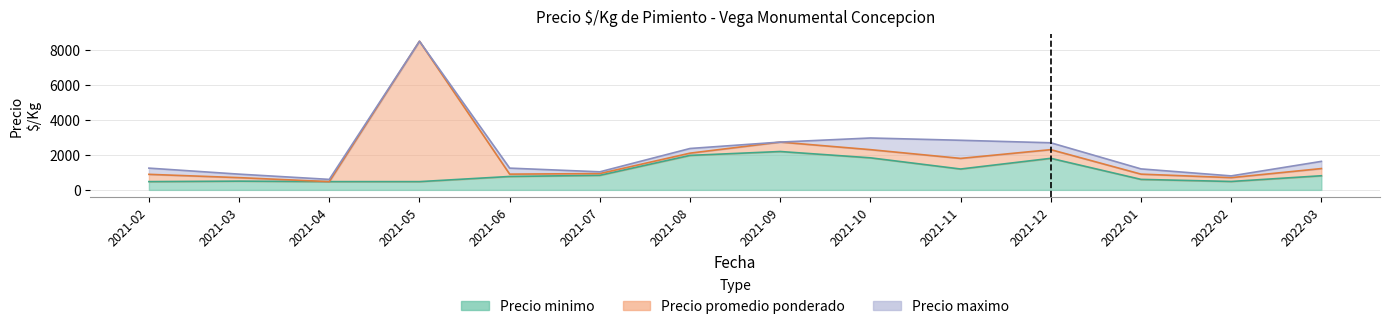

Which has a higher value, 2021-06 or 2021-03?

2021-06